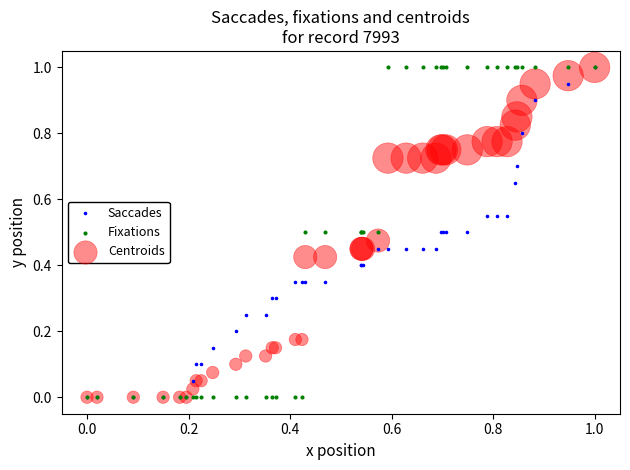

What are all the series names shown in the legend?

Saccades, Fixations, Centroids